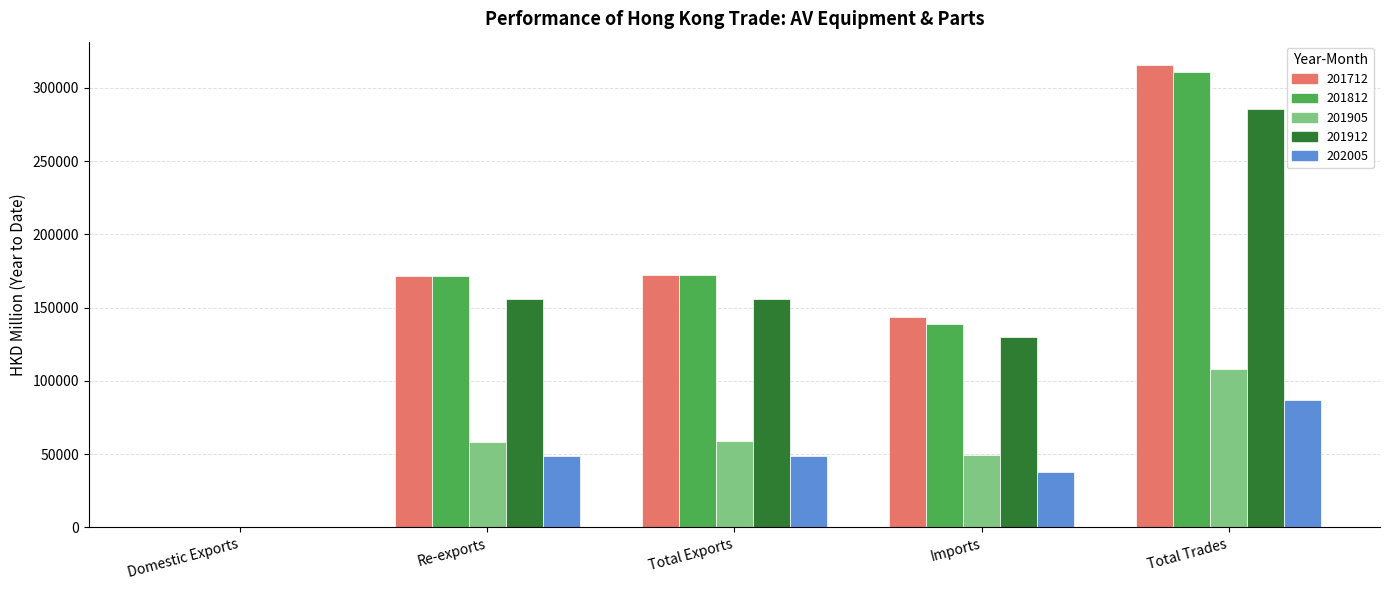

The value of 201712 at Re-exports is 171786.8. True or false?

True